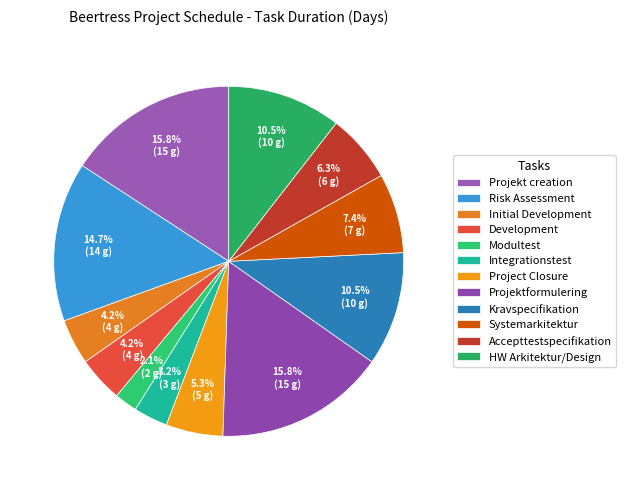

Which category has the smallest portion of the pie?

Modultest